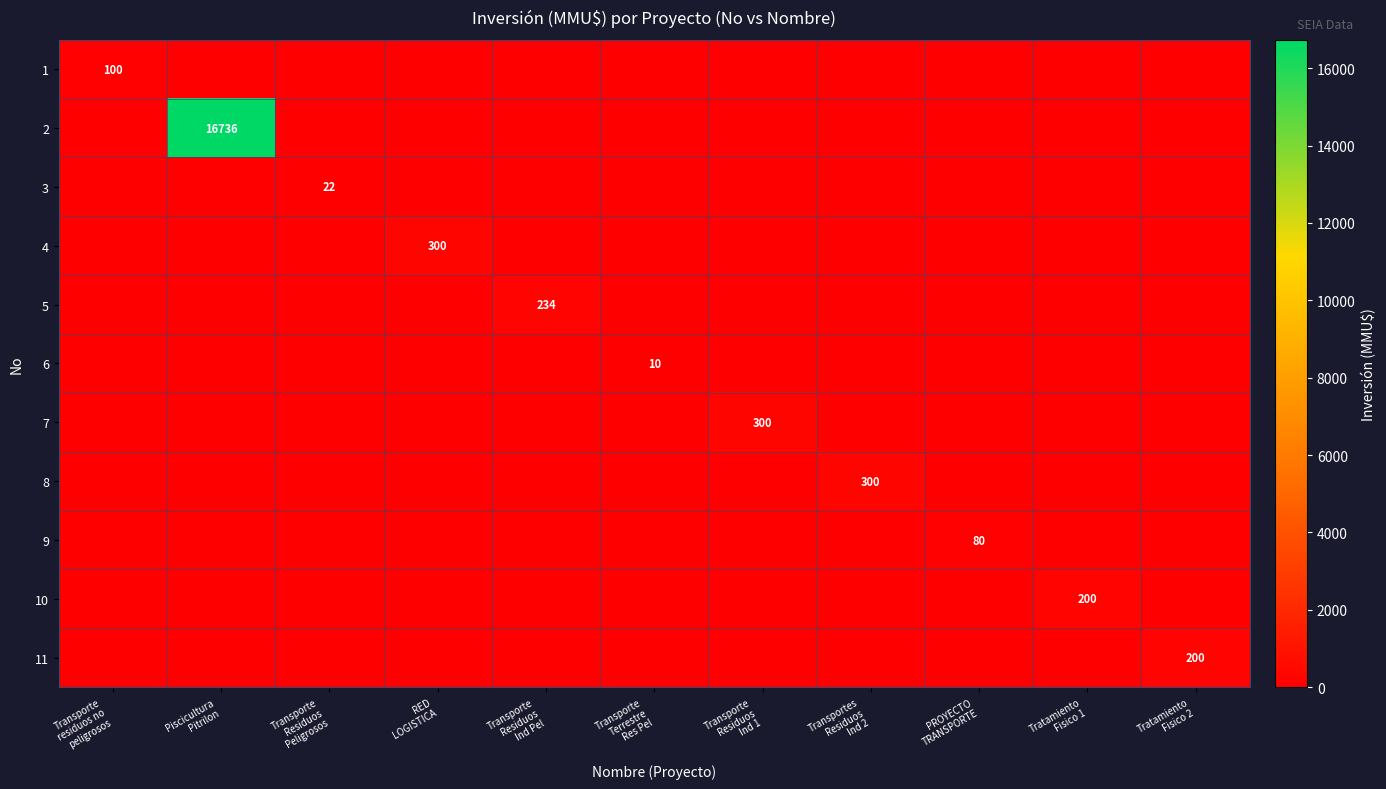

What is the difference between the maximum and second lowest values in the 8 series?

300